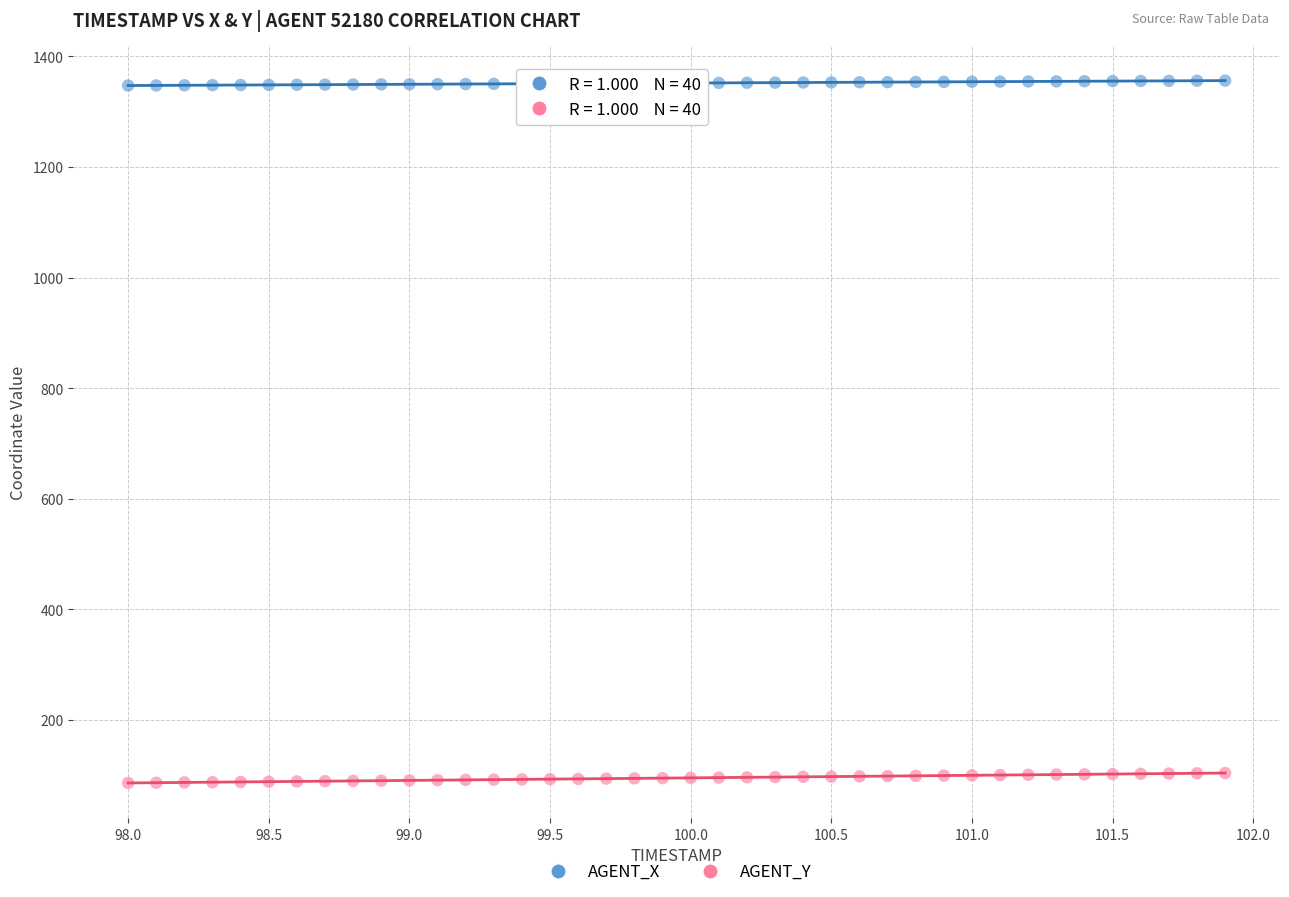

Which series reaches the minimum Y coordinate?

AGENT_Y